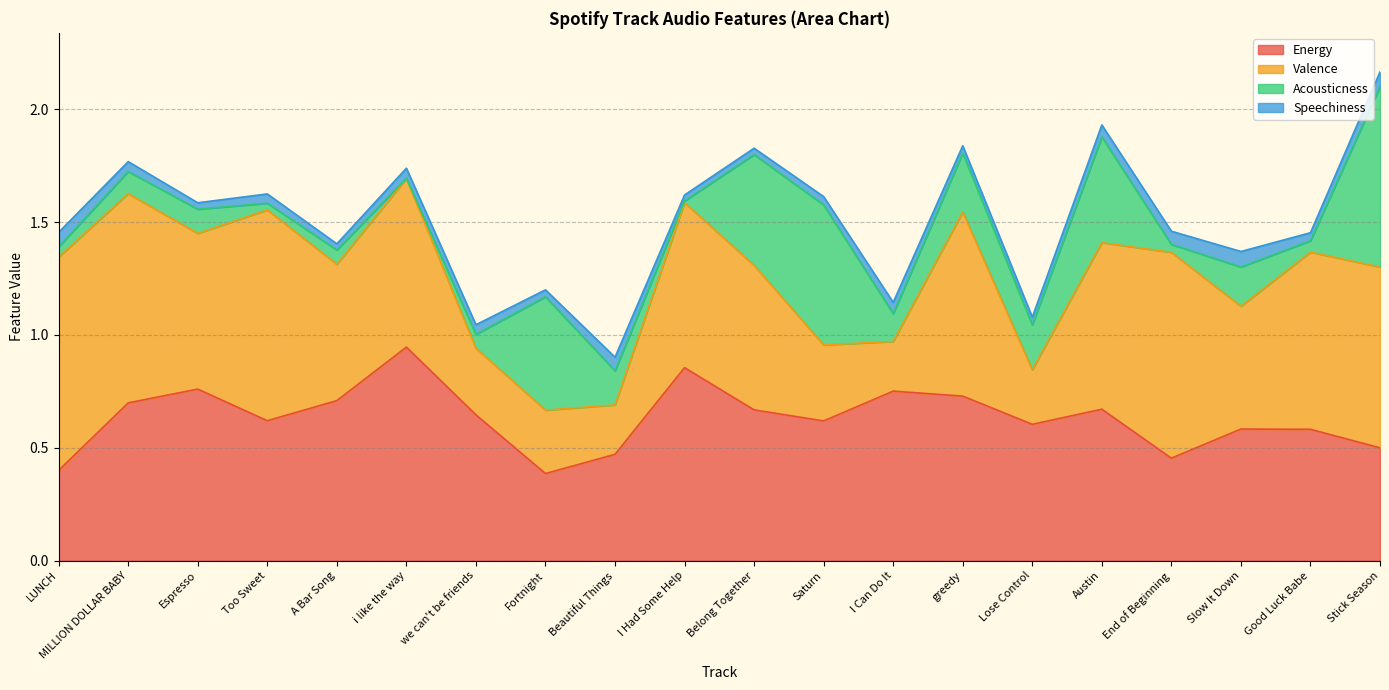

Between which two adjacent categories do Acousticness and Valence first intersect?

we can't be friends and Fortnight